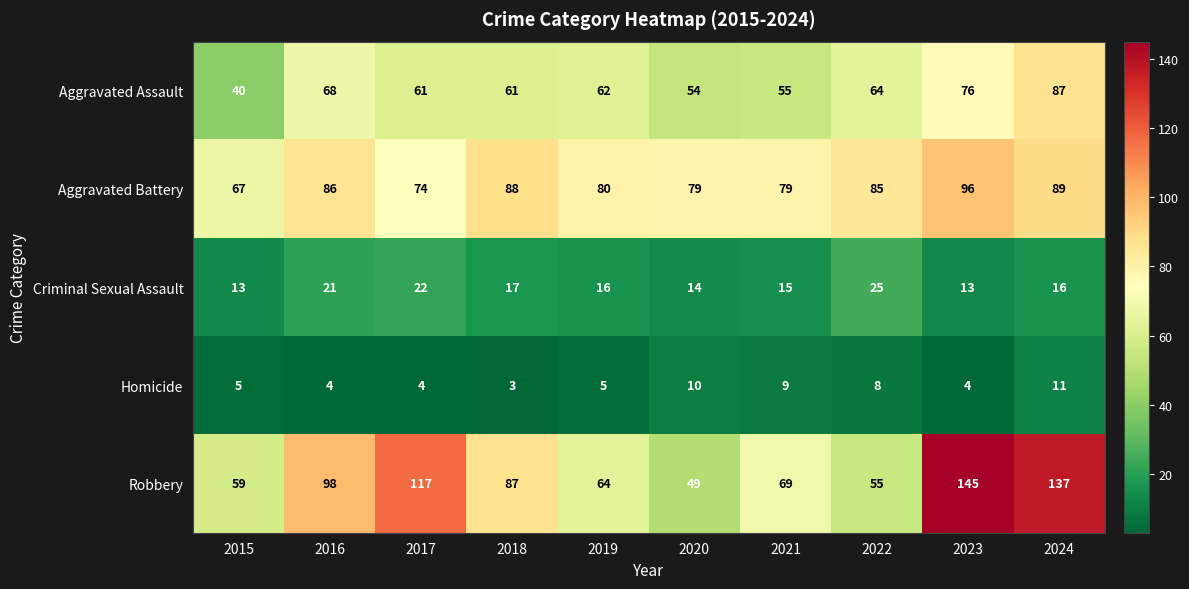

What is the average value of the Criminal Sexual Assault series?

17